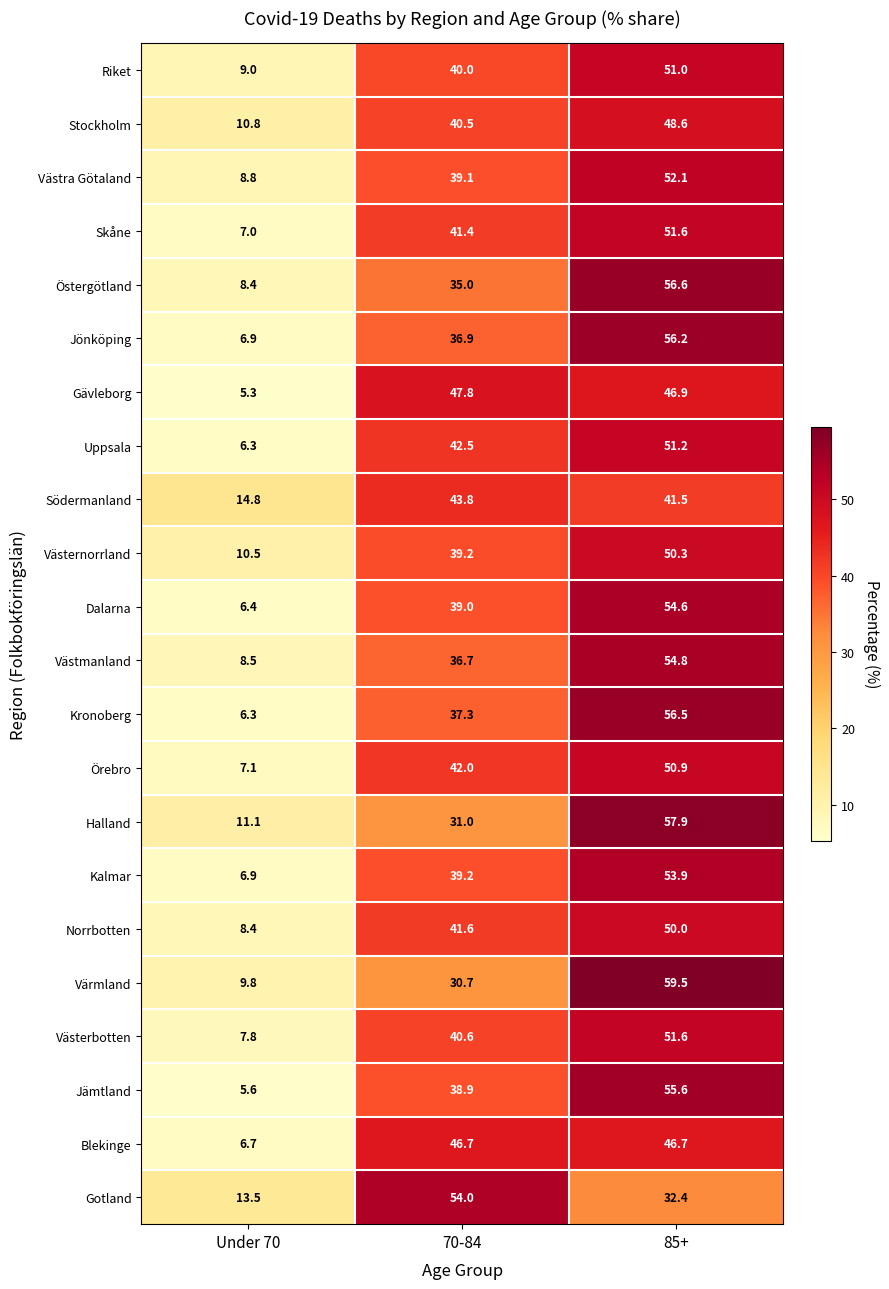

Which series changed the most between Under 70 and 85+?

Kronoberg